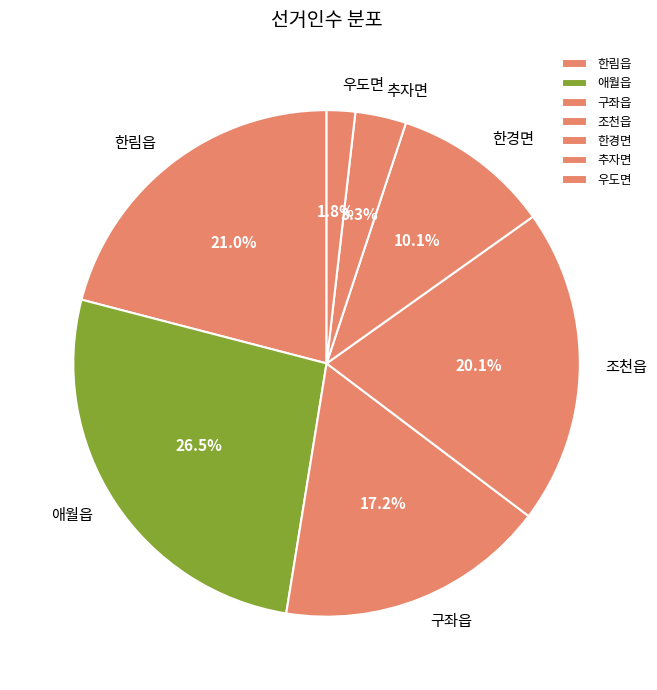

Rank the categories by value from lowest to highest.

우도면, 추자면, 한경면, 구좌읍, 조천읍, 한림읍, 애월읍